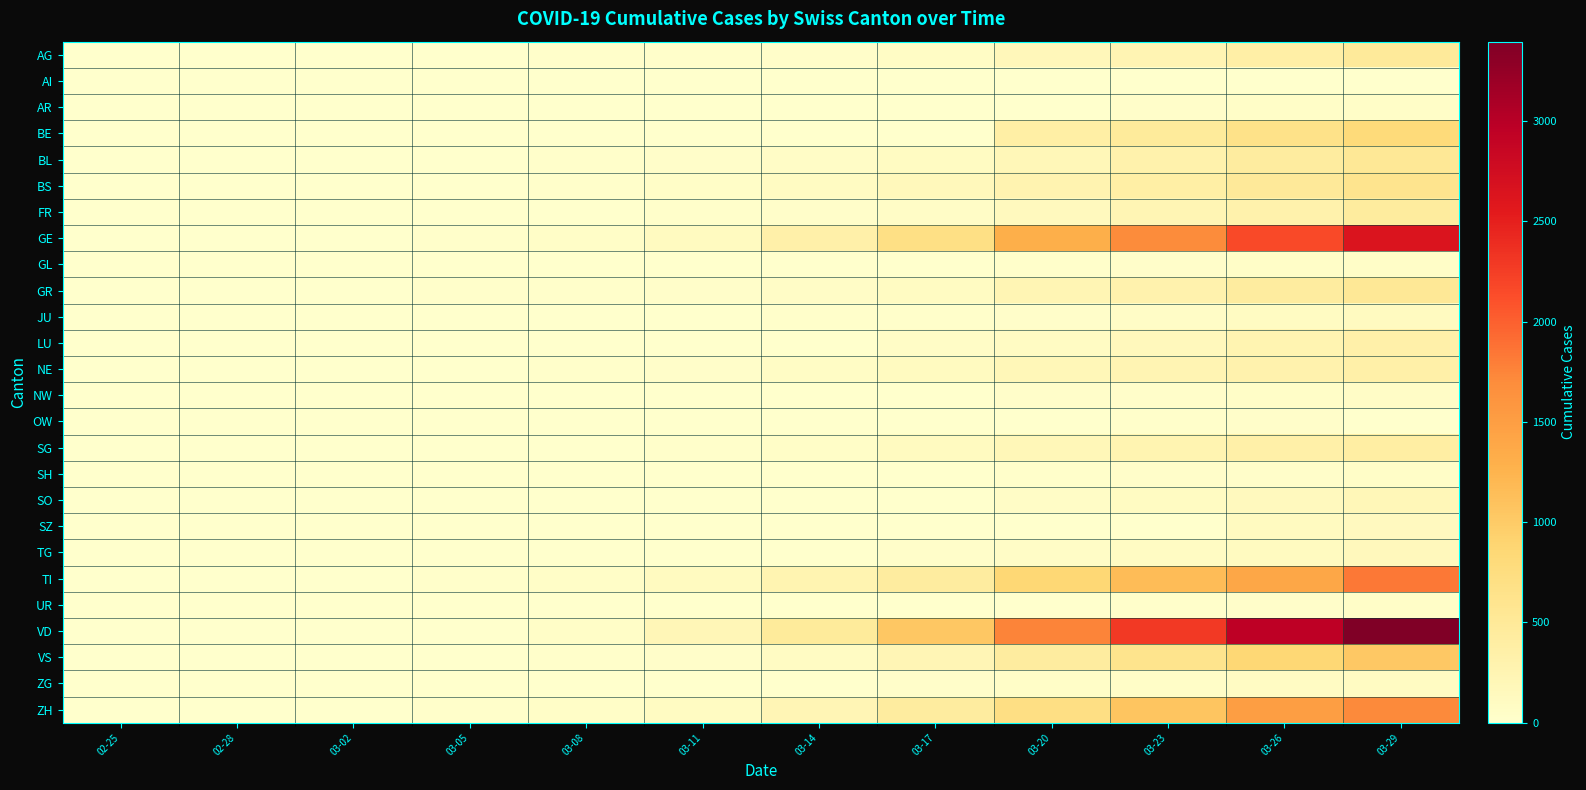

Which series has the largest range (max minus min)?

VD